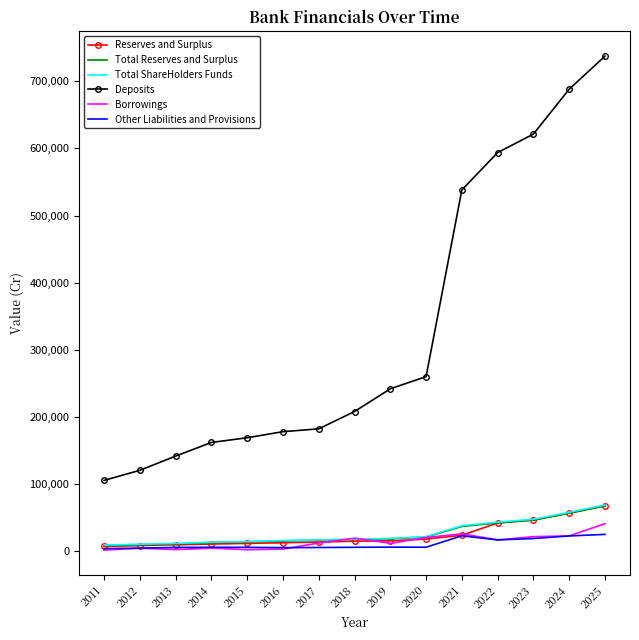

At which category is the sum across all series the highest?

2025